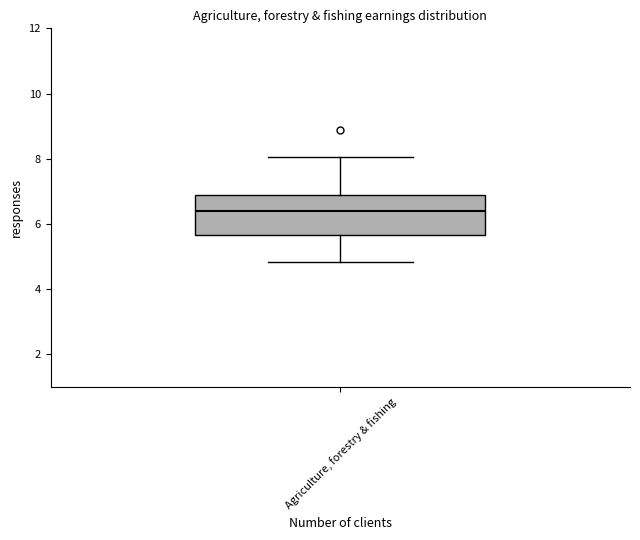

Transcribe this box plot: give where the median line is, the range the box spans, and where the two whiskers end, as read against the y-axis. The values are not printed on the chart, so give them approximately, as read against the axis.

median 6.4, box 5.6 to 6.8, whiskers 4.8 to 8.0